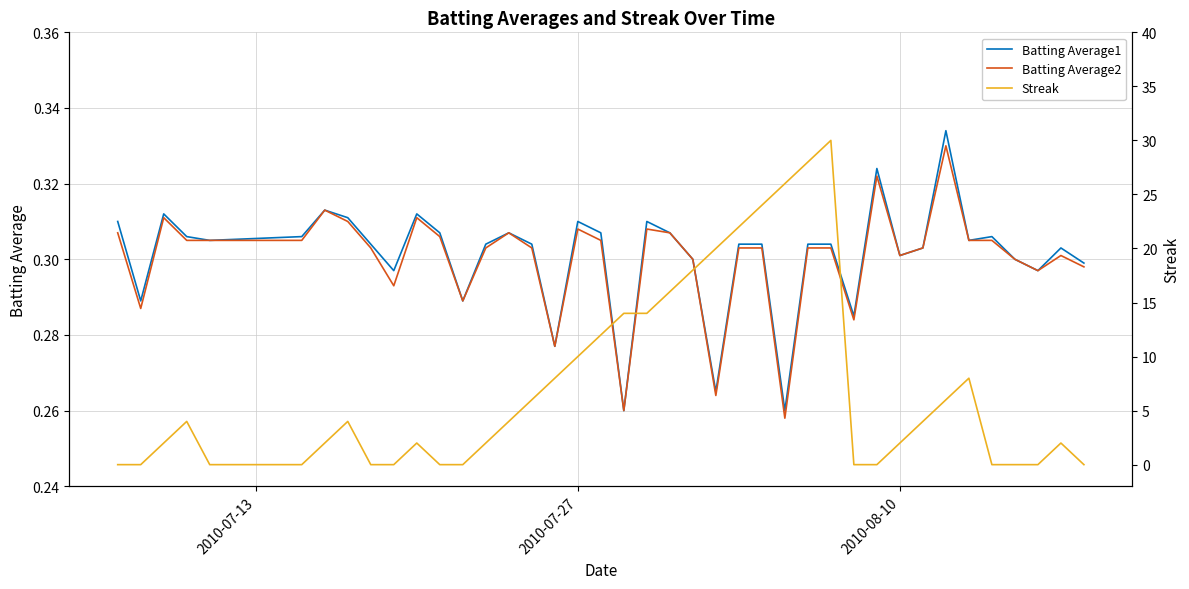

Which label corresponds to the smallest value in the chart?

2010-07-13